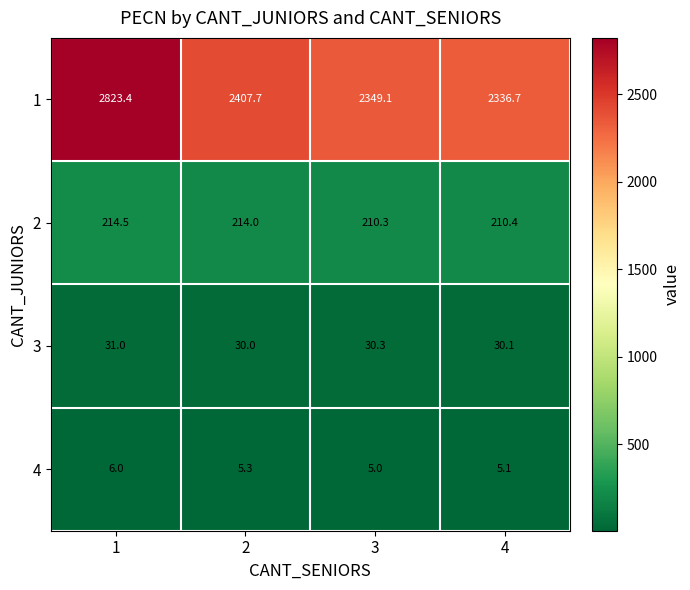

Is it true that 4 equals 3.5 at 2?

False